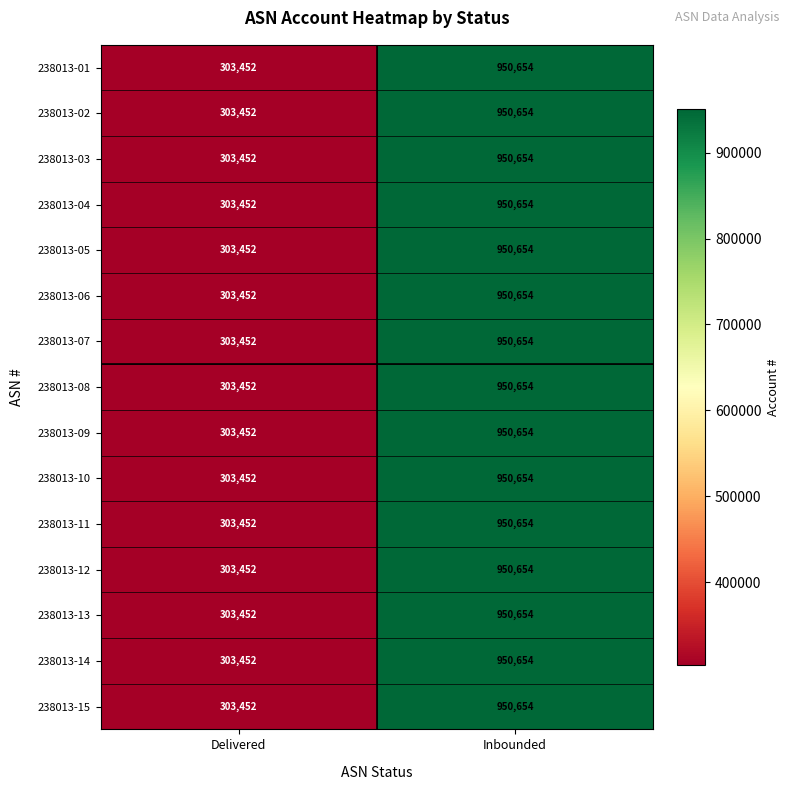

True or false: 238013-15 has a value of 303452 at Delivered.

True